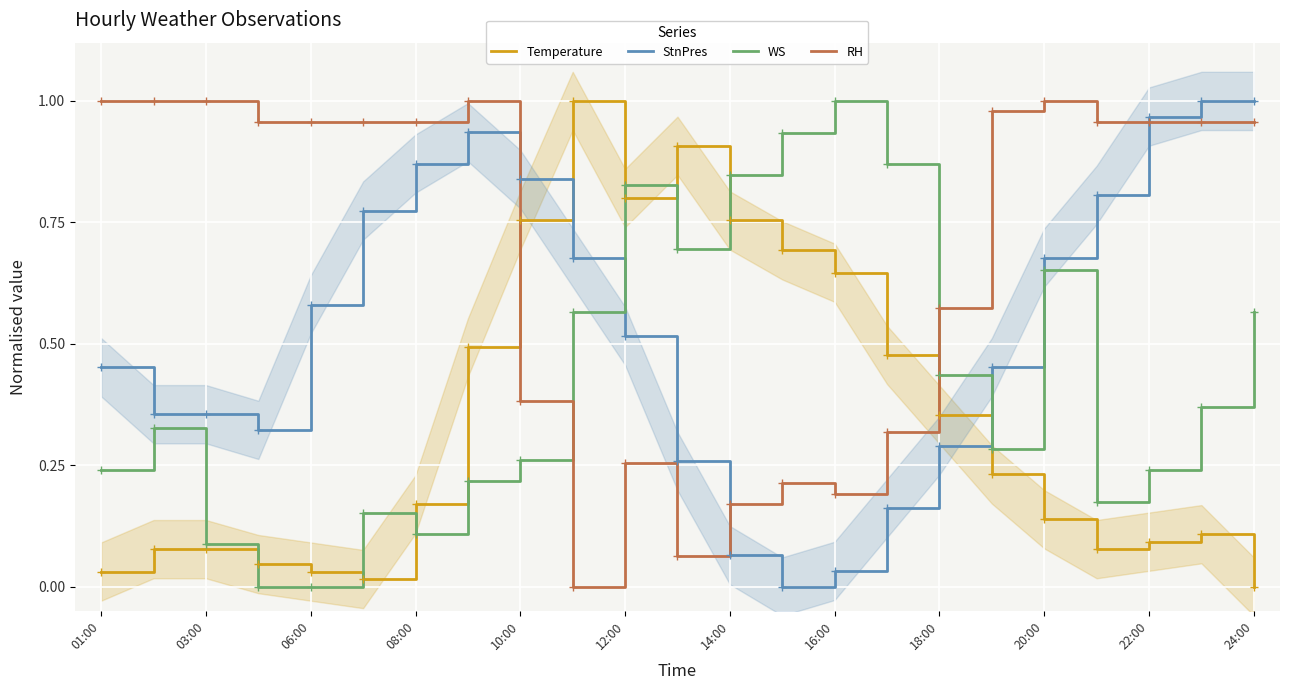

At which label does WS reach its peak?

16:00